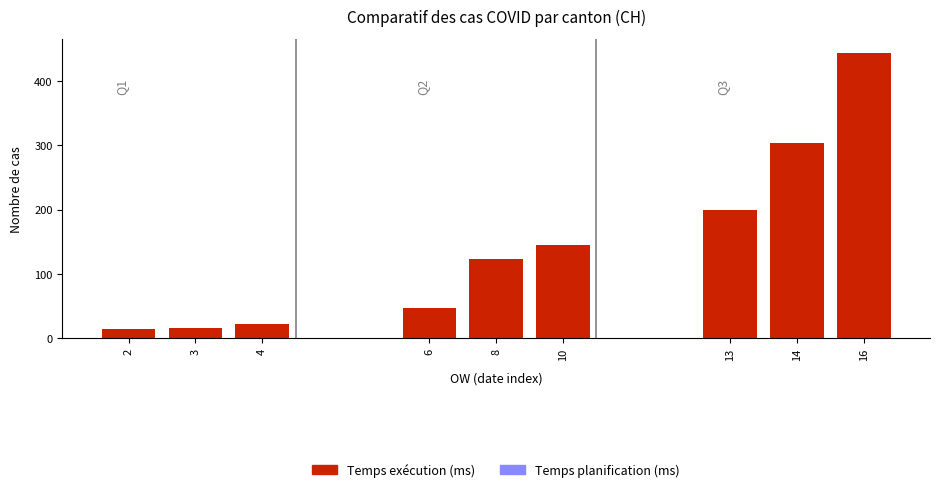

How many data points does each series have?

9